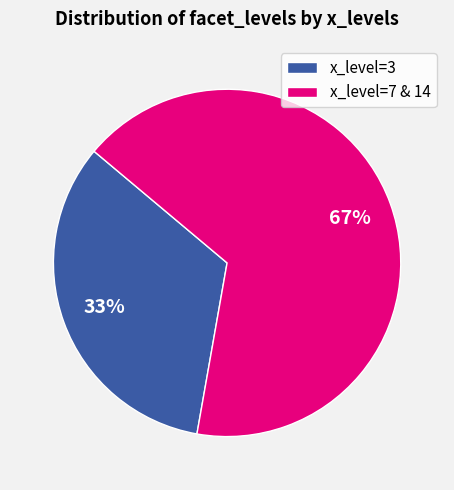

To the nearest percent, what portion does x_level=7 & 14 represent?

67%